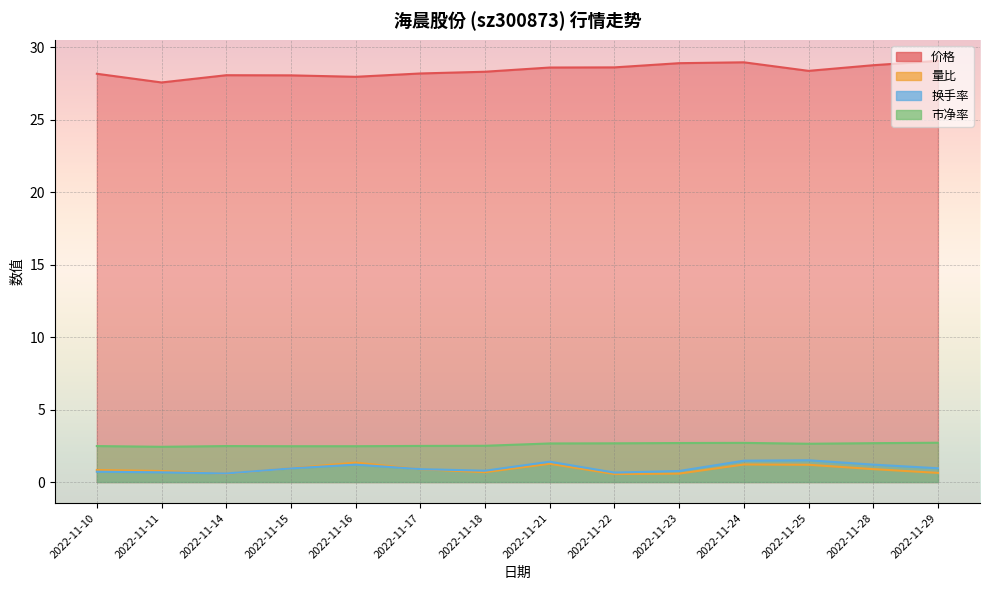

The 量比 series shows 0.3 at 2022-11-24. True or false?

False